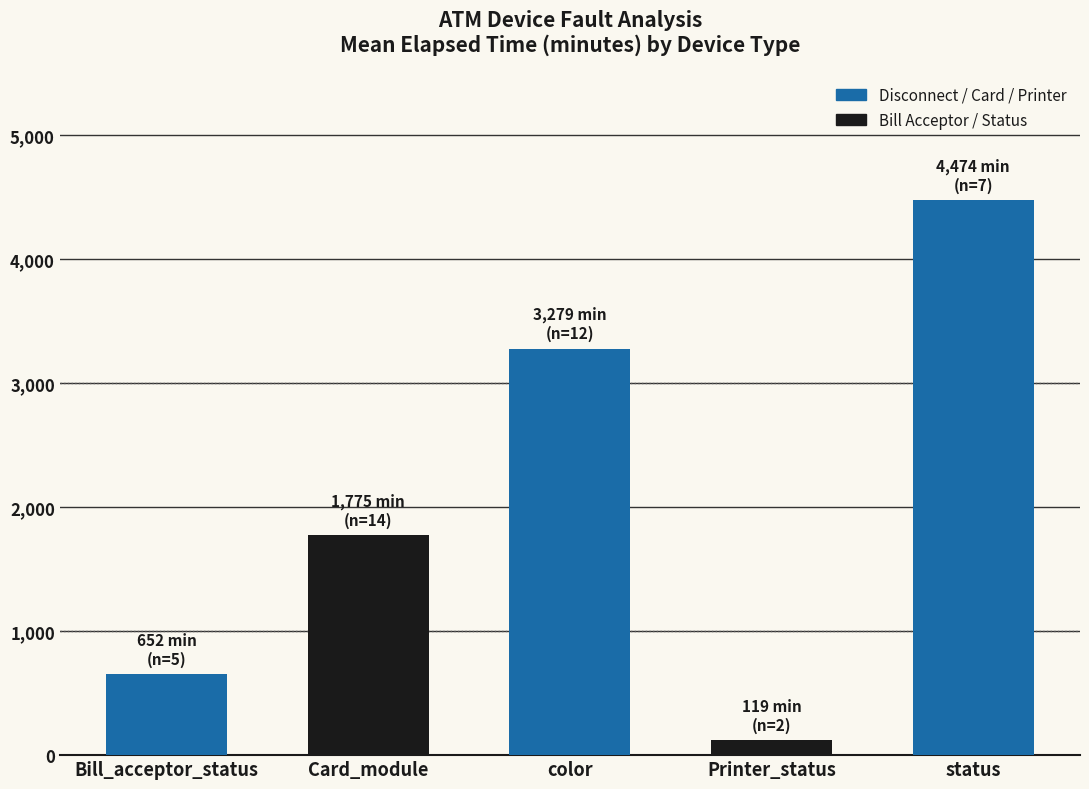

Reading left to right, extract all data points from this chart.

652	1775	3279	119	4474